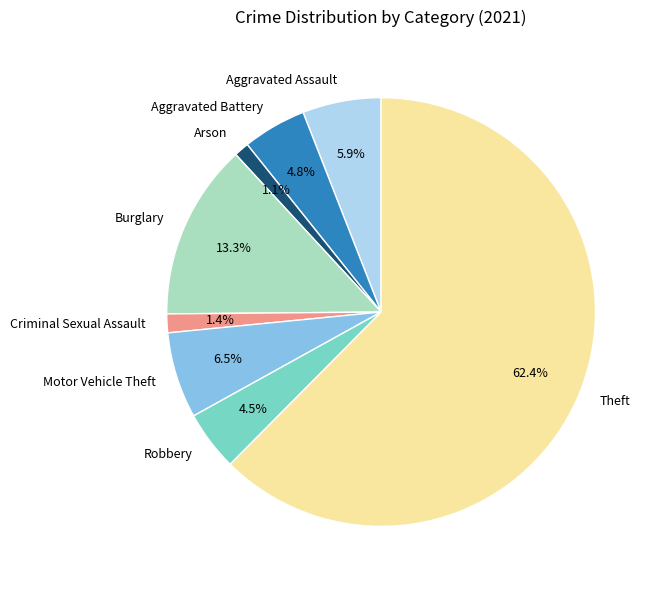

Count the number of slices in the pie.

8